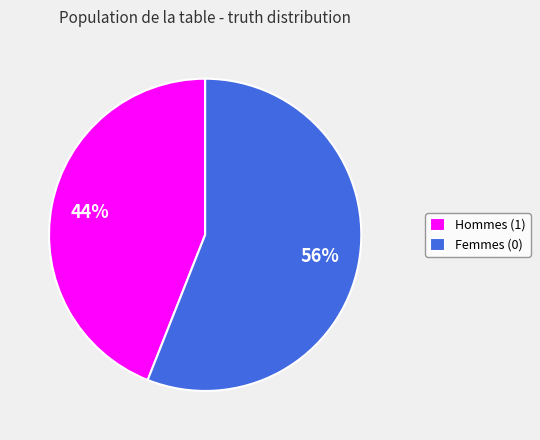

True or false: Hommes (1) accounts for 44% of the total.

True